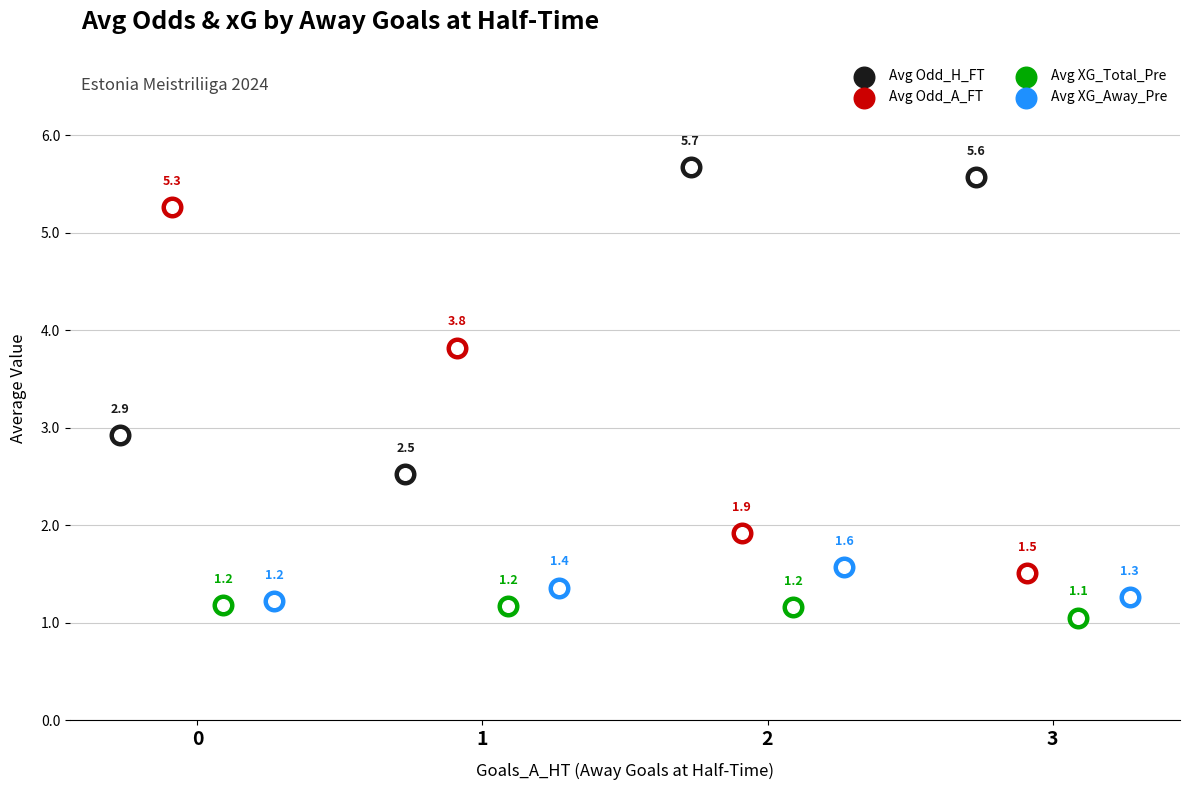

Which series contains the highest Y value?

Avg Odd_H_FT